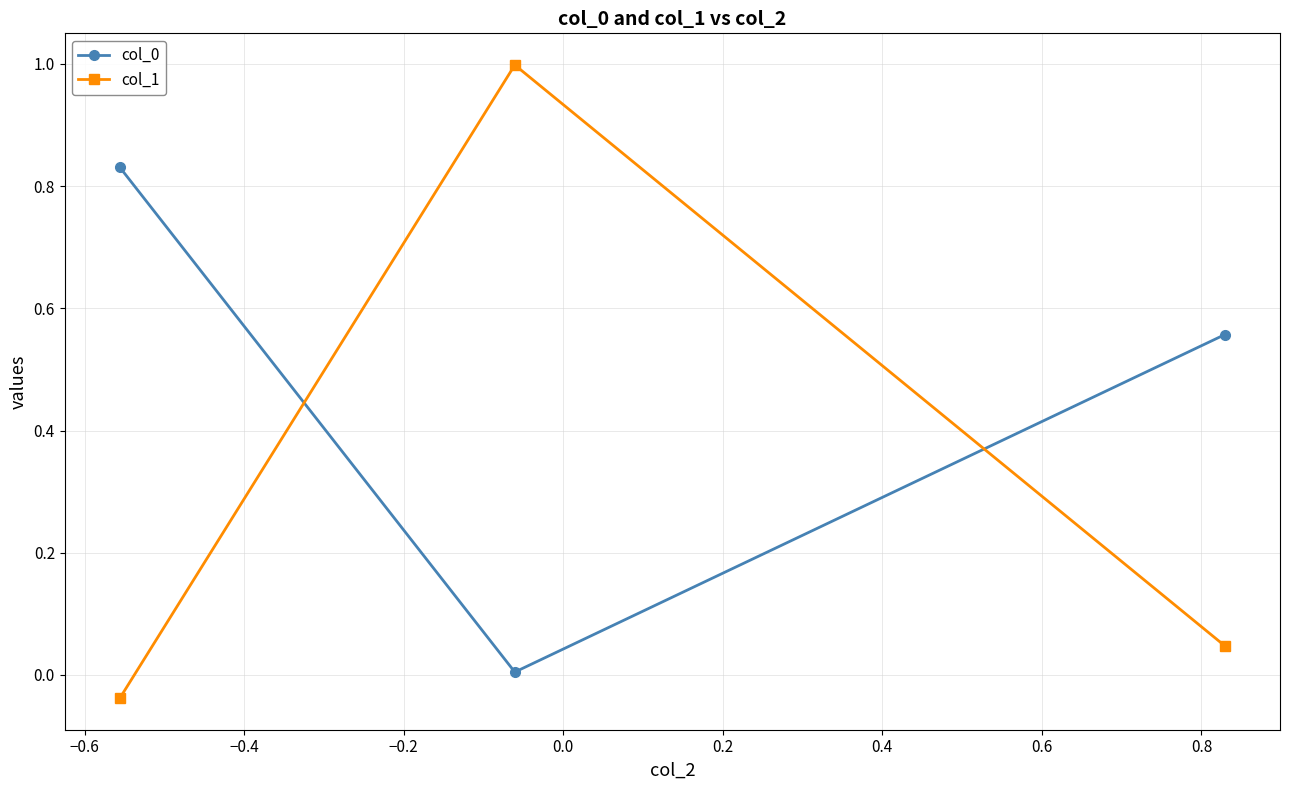

What is the maximum value for col_1?

1.0